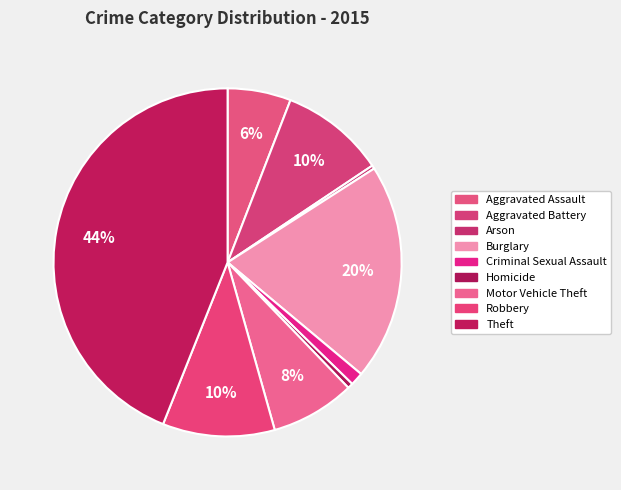

Which slice is the smallest?

Arson